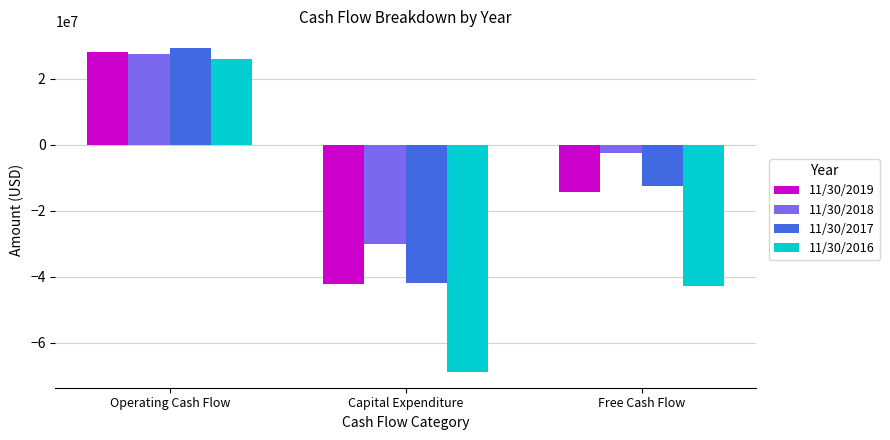

Does the chart contain stacked bars?

No